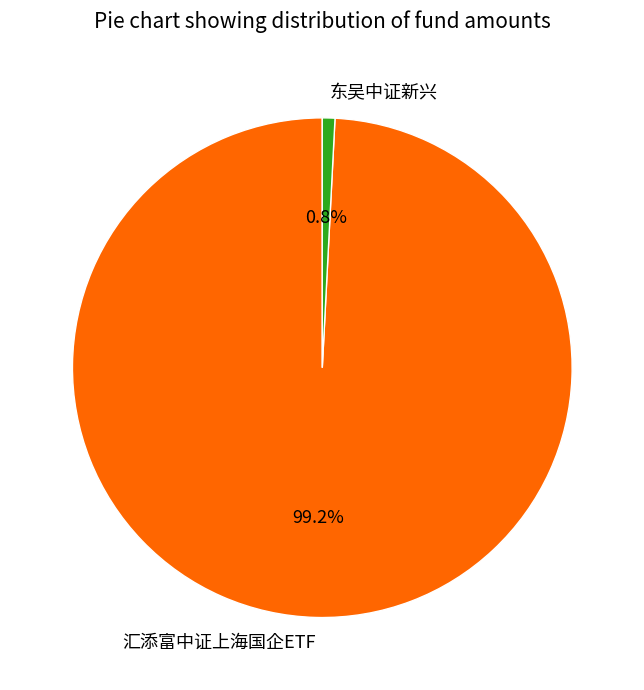

Is there any slice that represents more than half of the pie?

Yes